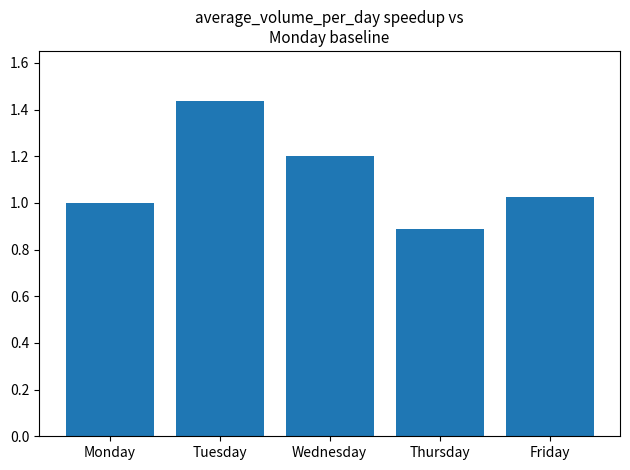

What is the difference between the values at Monday and Wednesday?

0.2